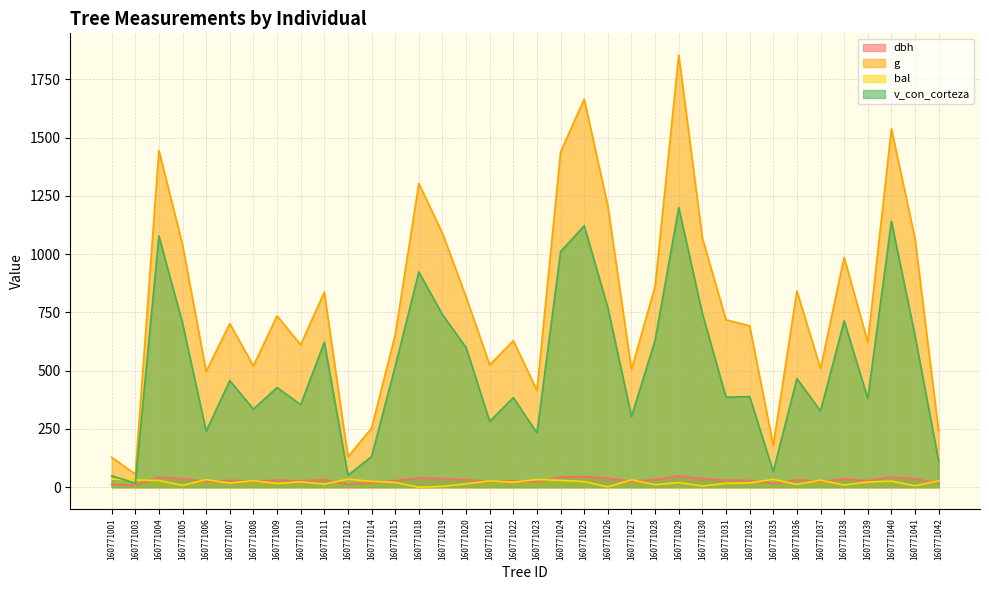

What are all the series names shown in the legend?

dbh, g, bal, v_con_corteza